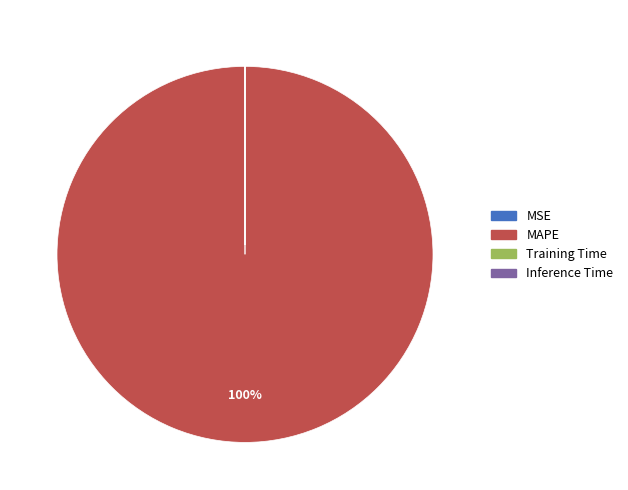

To the nearest percent, what is the average slice percentage?

25%